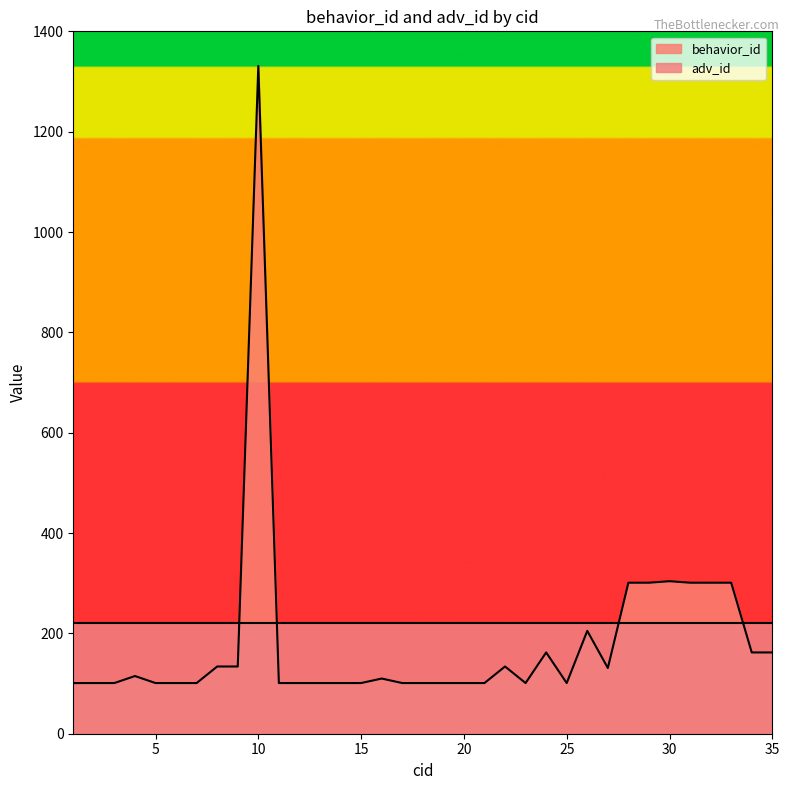

What is the ratio of the value at 14 to the value at 33?

0.3